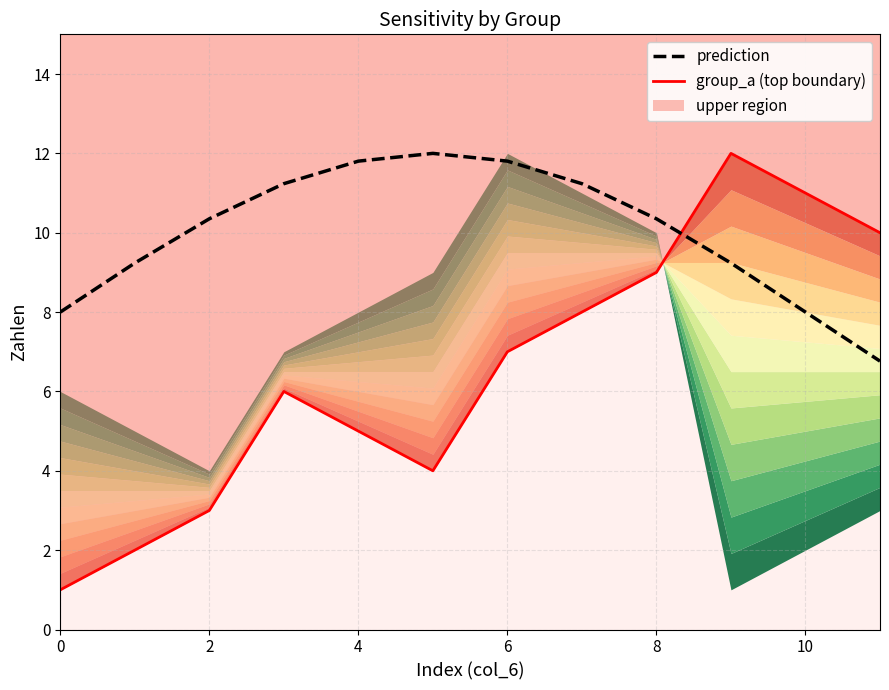

Where do prediction and group_a (top boundary) first cross each other?

8 and 9